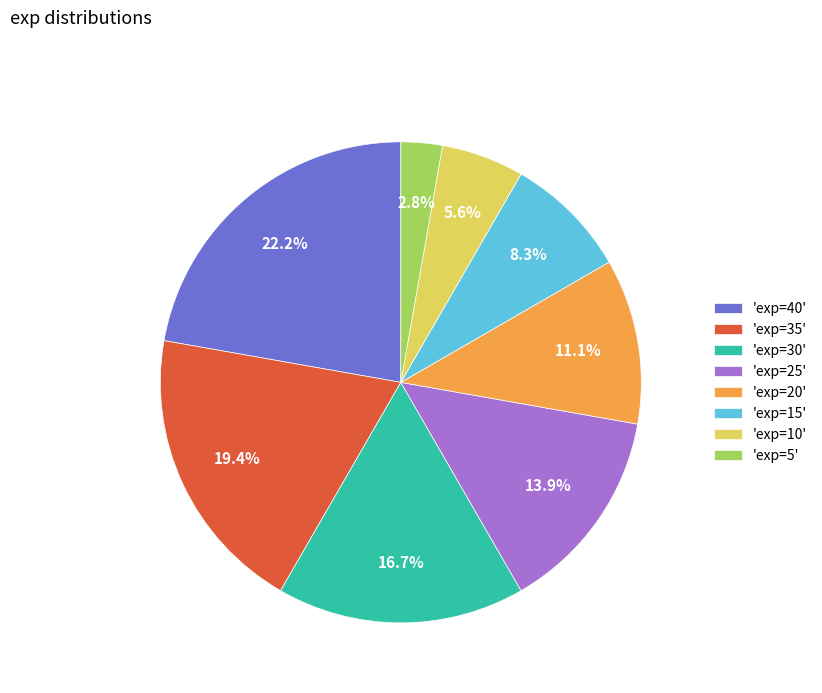

Which slice is the smallest?

'exp=5'